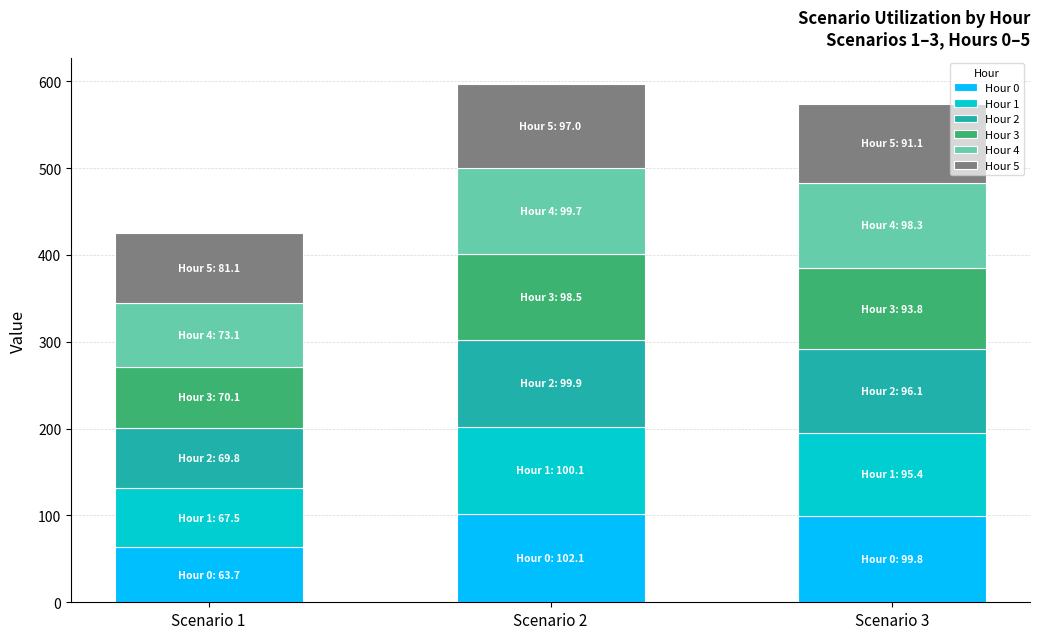

How many bars are there in total?

3